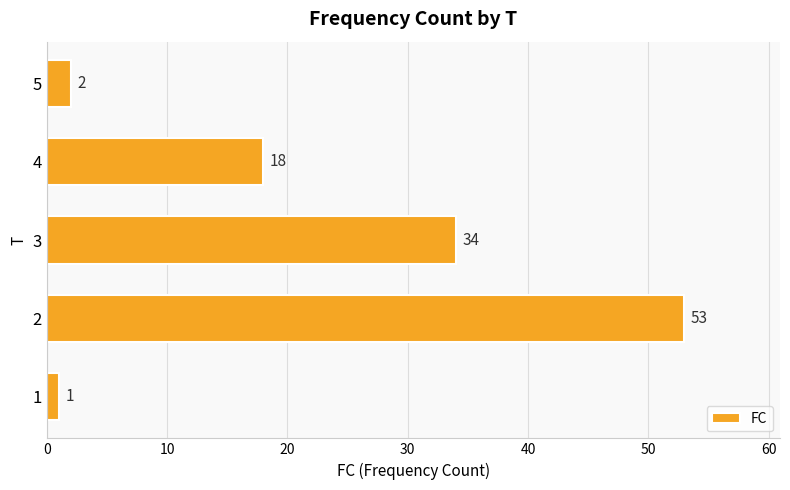

What value does the data have at 2, to the nearest 5?

55